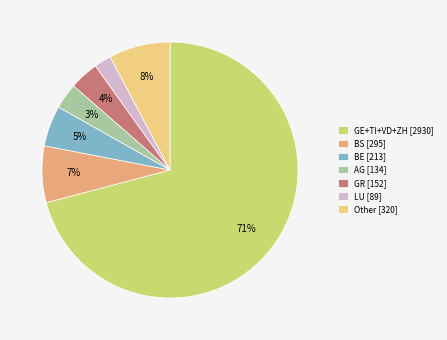

To the nearest percent, what is the difference between the largest and smallest slice percentages?

69%